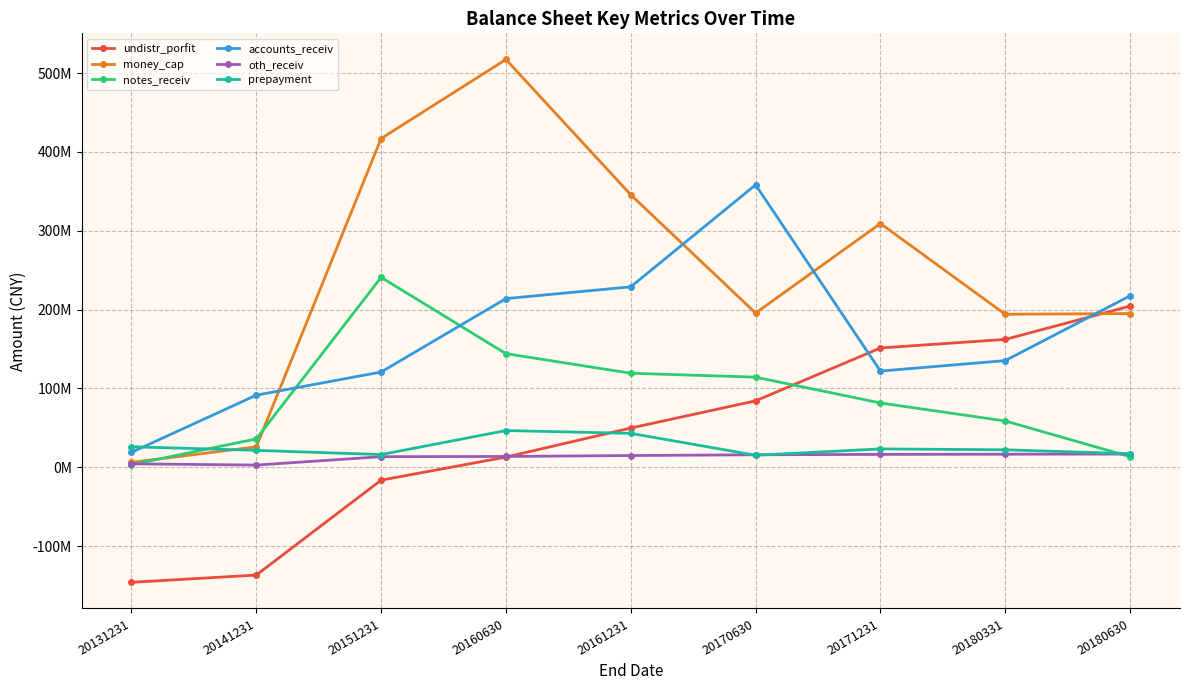

At 20131231, list the series in order from smallest to largest.

undistr_porfit, notes_receiv, oth_receiv, money_cap, accounts_receiv, prepayment